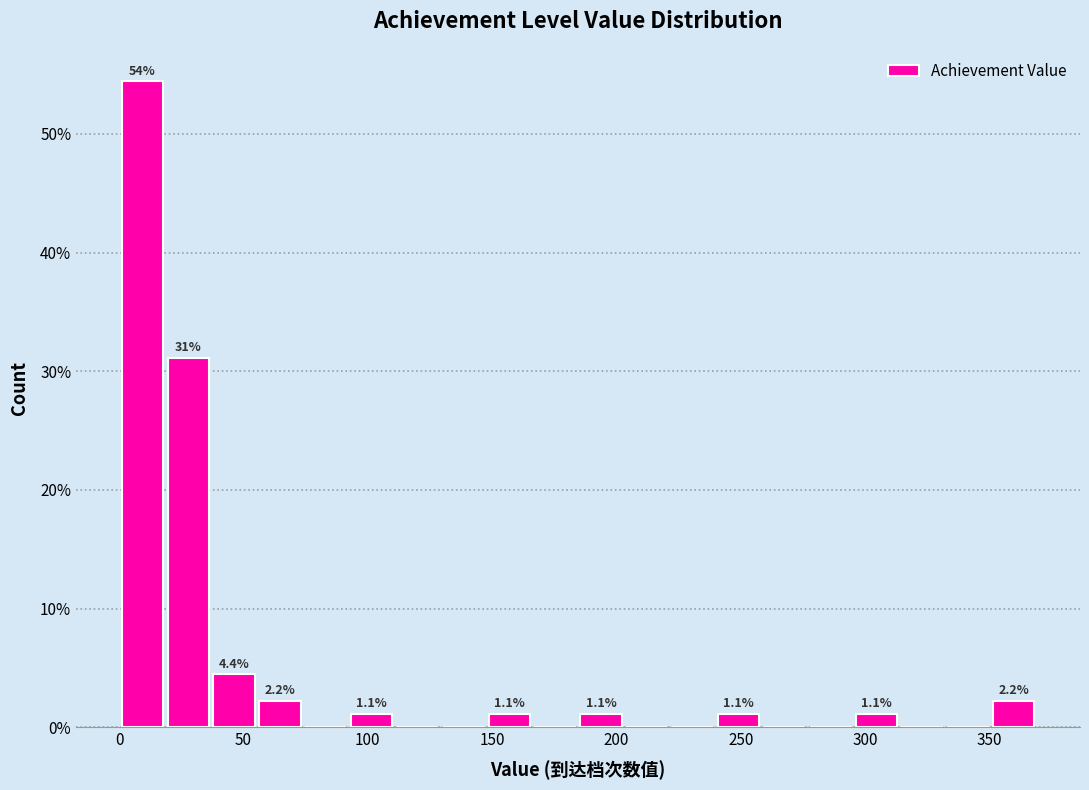

Around what value on the x-axis is the tallest bar? Give the approximate position of its centre, as read against the axis.

10